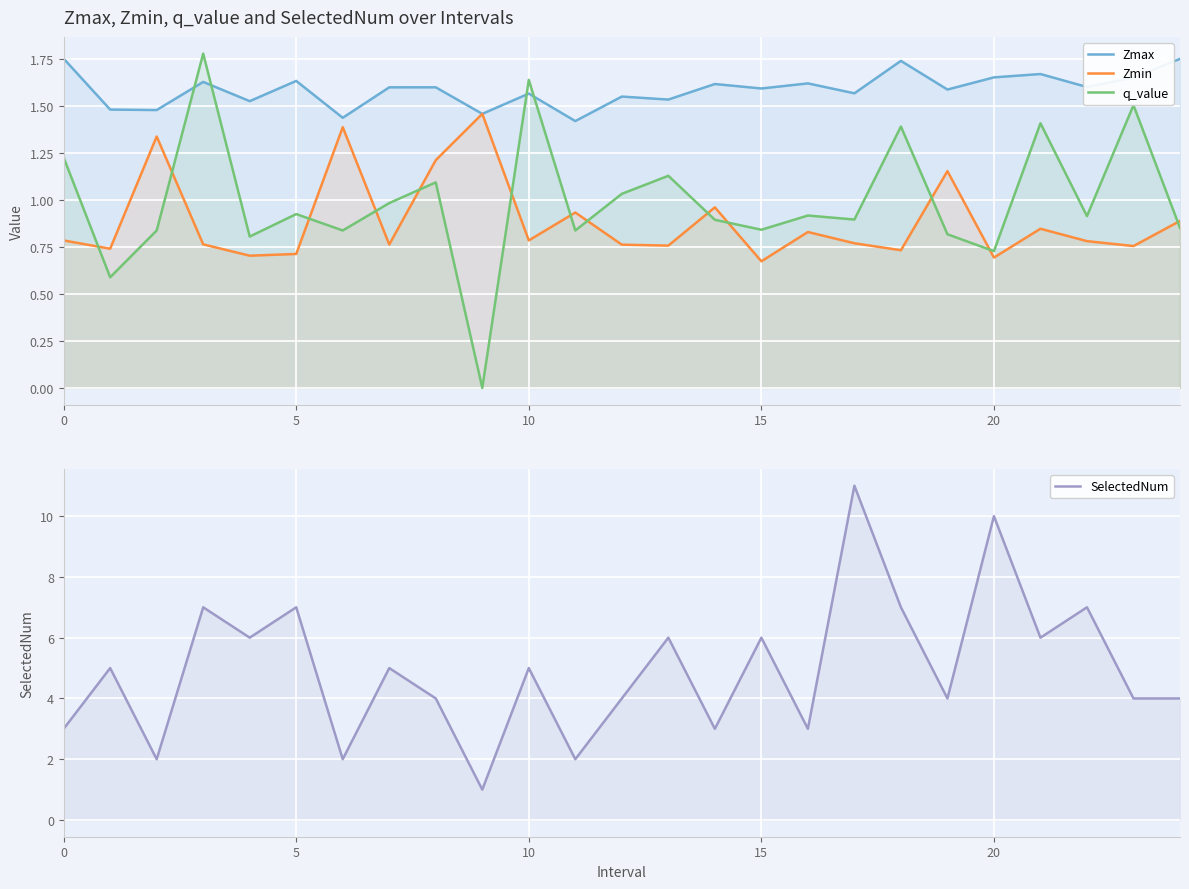

At which category is the sum across all series the highest?

17